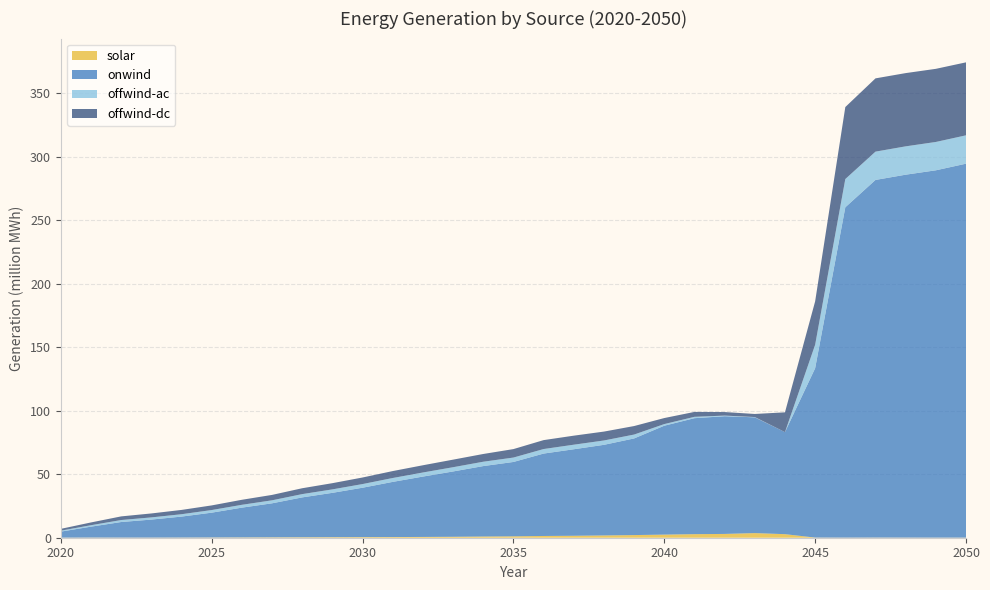

Reading right to left, what are all the values shown in this chart?

solar: 2050=74828.2	2049=67427.2	2048=95054.6	2047=112706.5	2046=79029.8	2045=112717.6	2044=2801700.1	2043=3639572.8	2042=2990747.4	2041=2804559.8	2040=2449022.5	2039=2082220.2	2038=1794398.5	2037=1537145.6	2036=1377796.3	2035=1092445.0	2034=940204.7	2033=741169.9	2032=617033.2	2031=521694.3	2030=485275.7	2029=428191.3	2028=356940.7	2027=302396.7	2026=238082.9	2025=176908.9	2024=130118.1	2023=99438.1	2022=102443.2	2021=120930.9	2020=53237.0
onwind: 2050=294515519.5	2049=289304298.8	2048=285823590.4	2047=281673515.5	2046=260174746.5	2045=133371243.3	2044=80389851.5	2043=91193016.6	2042=92702300.0	2041=91341526.9	2040=85771630.7	2039=76113817.1	2038=71367386.9	2037=68137244.5	2036=64898033.9	2035=58574777.2	2034=55482898.8	2033=51444092.8	2032=47546981.3	2031=43452489.4	2030=38895357.1	2029=34922628.8	2028=31406994.4	2027=26797750.2	2026=23456719.6	2025=19558982.5	2024=16512054.3	2023=14185484.9	2022=12265742.6	2021=8598280.4	2020=4755441.1
offwind-ac: 2050=22334127.1	2049=22319459.8	2048=22317381.1	2047=22292256.9	2046=22231940.0	2045=18493094.7	2044=67.2	2043=212721.0	2042=497883.3	2041=1076639.4	2040=1279749.5	2039=3060441.1	2038=3422699.1	2037=3589986.9	2036=3569882.4	2035=3467138.6	2034=3429894.8	2033=3346519.6	2032=3207987.8	2031=3058860.5	2030=2880660.0	2029=2720333.6	2028=2587873.1	2027=2366867.2	2026=2230795.1	2025=2064518.3	2024=1867821.7	2023=1720384.6	2022=1564455.2	2021=1137078.7	2020=754211.4
offwind-dc: 2050=57474054.9	2049=57596918.6	2048=57690415.1	2047=57698512.6	2046=56698692.2	2045=34171293.3	2044=15564544.4	2043=2422930.7	2042=2791594.1	2041=3857456.5	2040=4753748.6	2039=6696696.6	2038=7010253.1	2037=7112451.0	2036=7027217.4	2035=6667360.5	2034=6093355.1	2033=5961909.0	2032=5696466.8	2031=5462439.9	2030=5172867.8	2029=4891041.1	2028=4624496.0	2027=4255429.9	2026=3955545.6	2025=3647991.9	2024=3383280.4	2023=3114716.2	2022=2870879.2	2021=2180347.3	2020=1424877.4